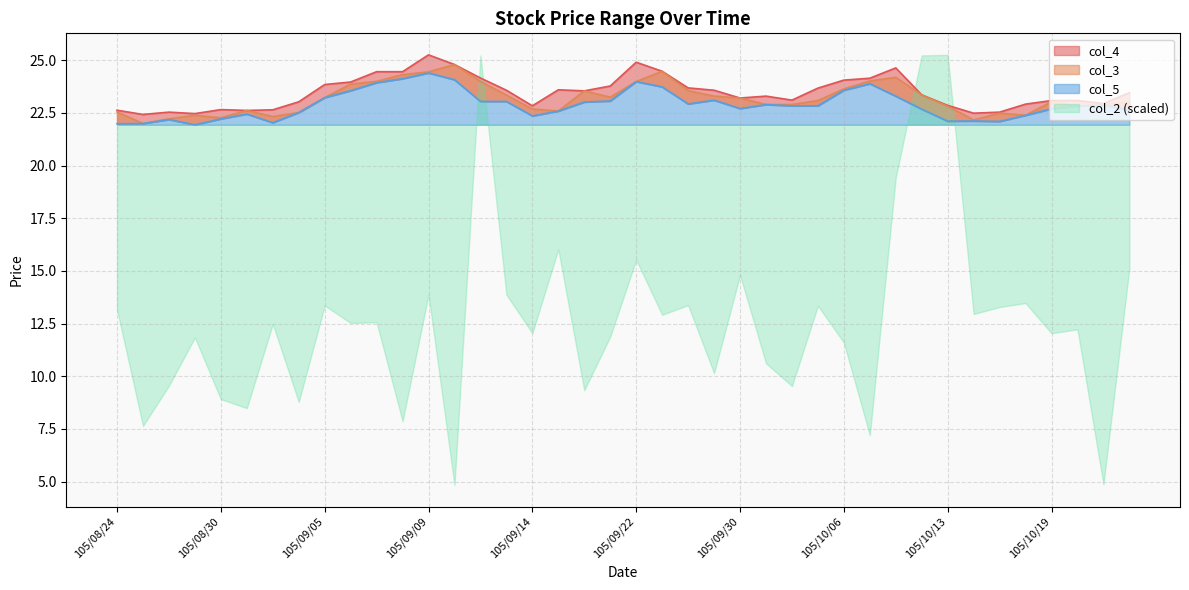

What is the label of the 7th point from the right?

105/10/14